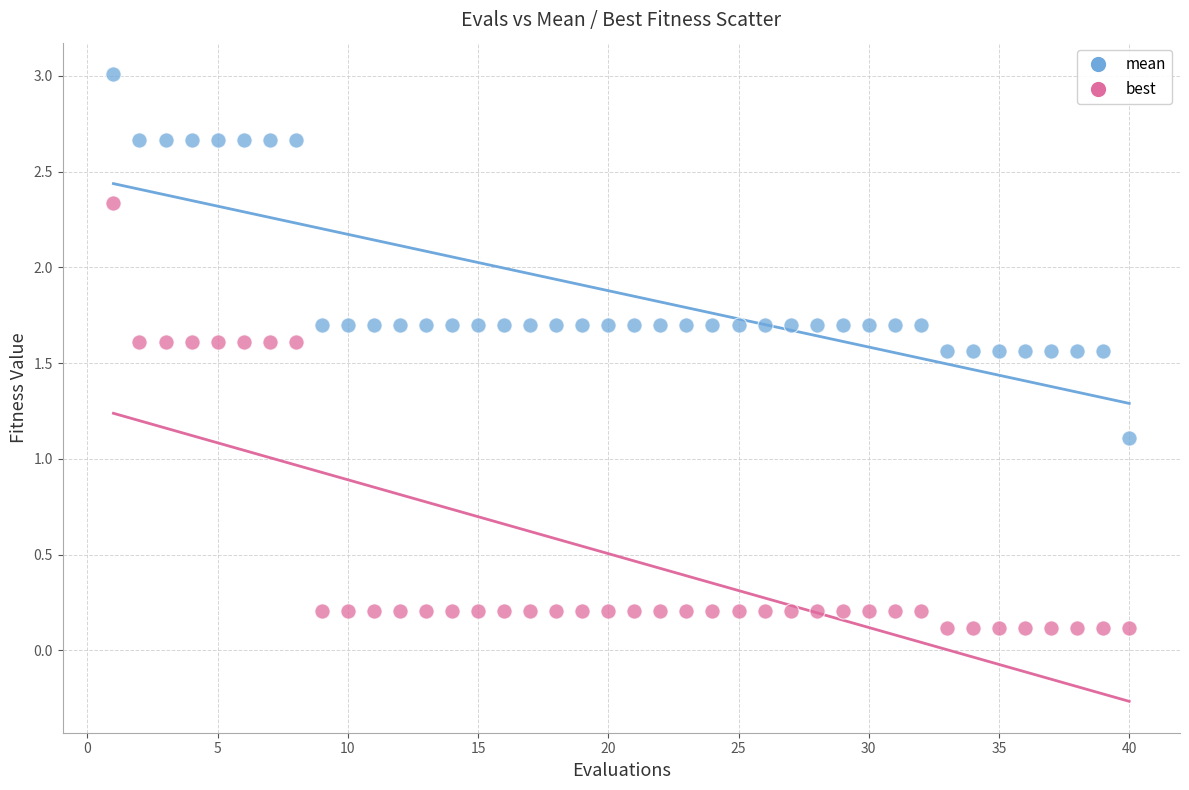

Across all series, what Y value is closest to 1?

1.1